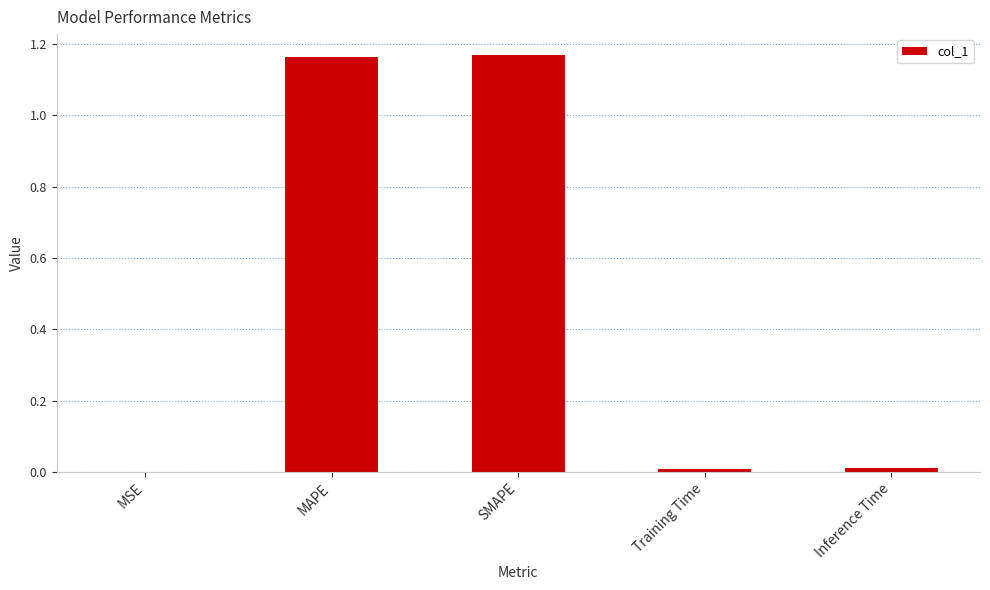

The chart shows a value of 0.0 at Inference Time. True or false?

True